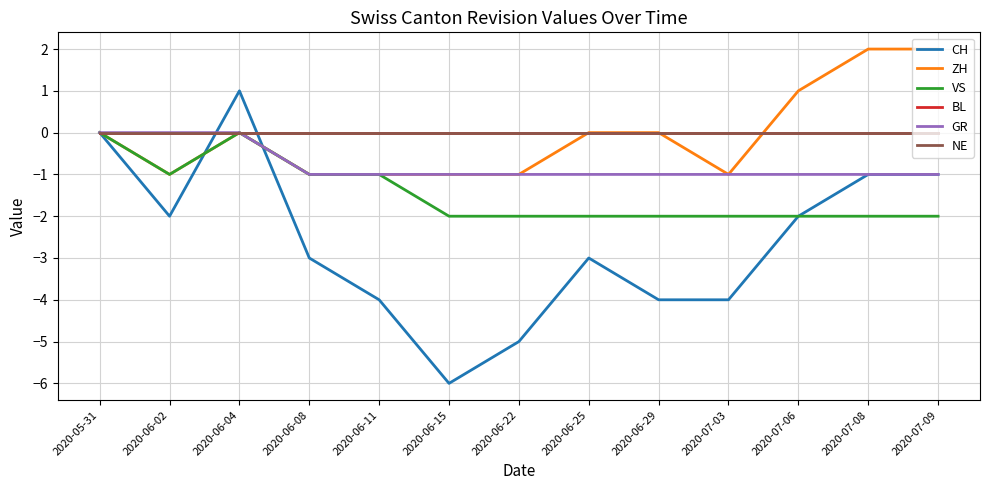

Is the value of VS at 2020-05-31 greater than the value of GR at 2020-06-25?

Yes